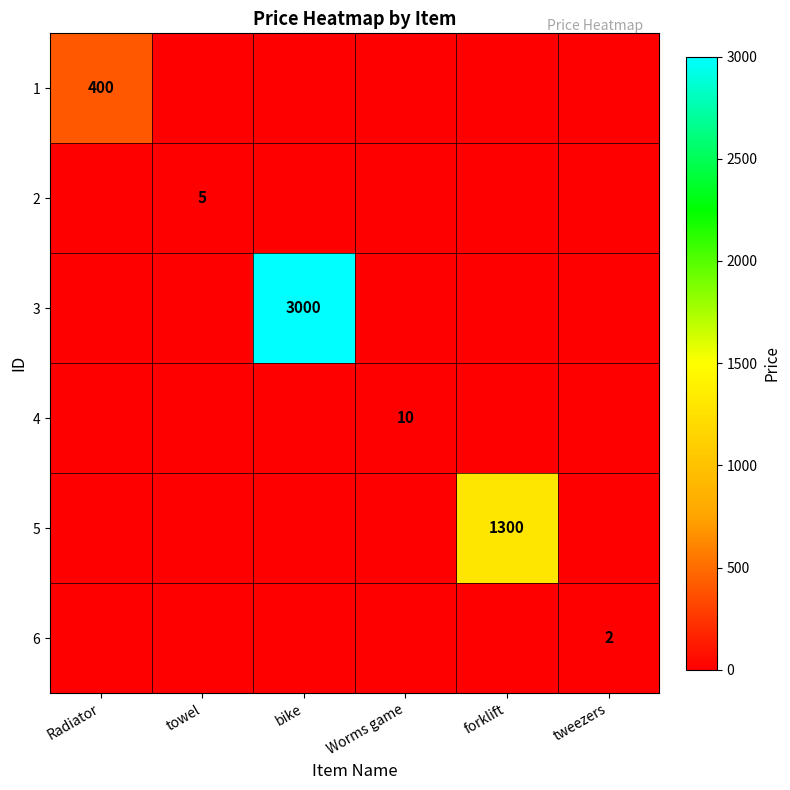

Which label corresponds to the largest value in the chart?

bike